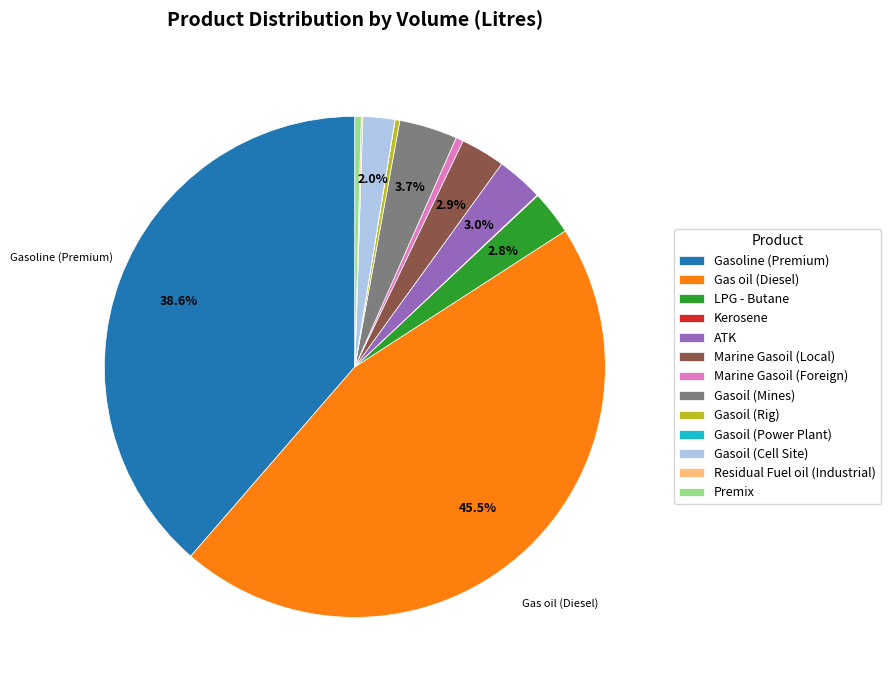

Is the sum of LPG - Butane and Gas oil (Diesel) greater than half?

No